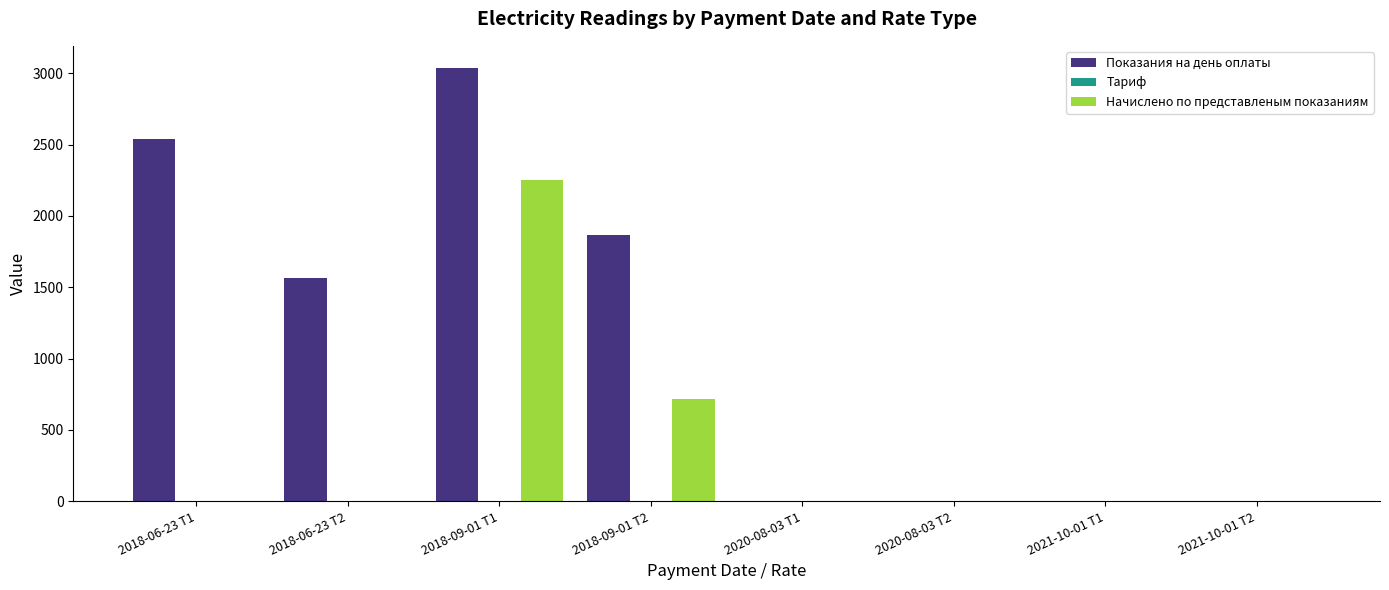

Which series changed the most between 2018-09-01 Т2 and 2020-08-03 Т2?

Показания на день оплаты